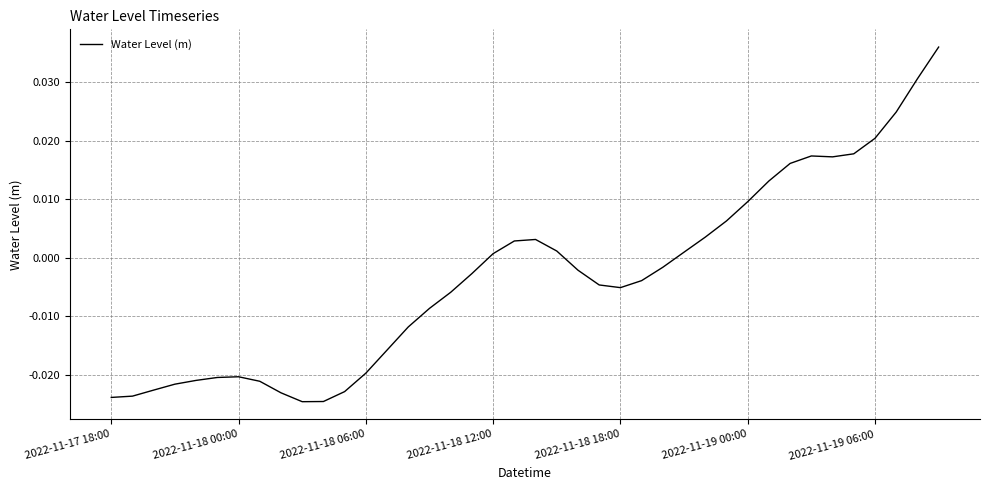

Is this an area chart (filled region under the line)?

No